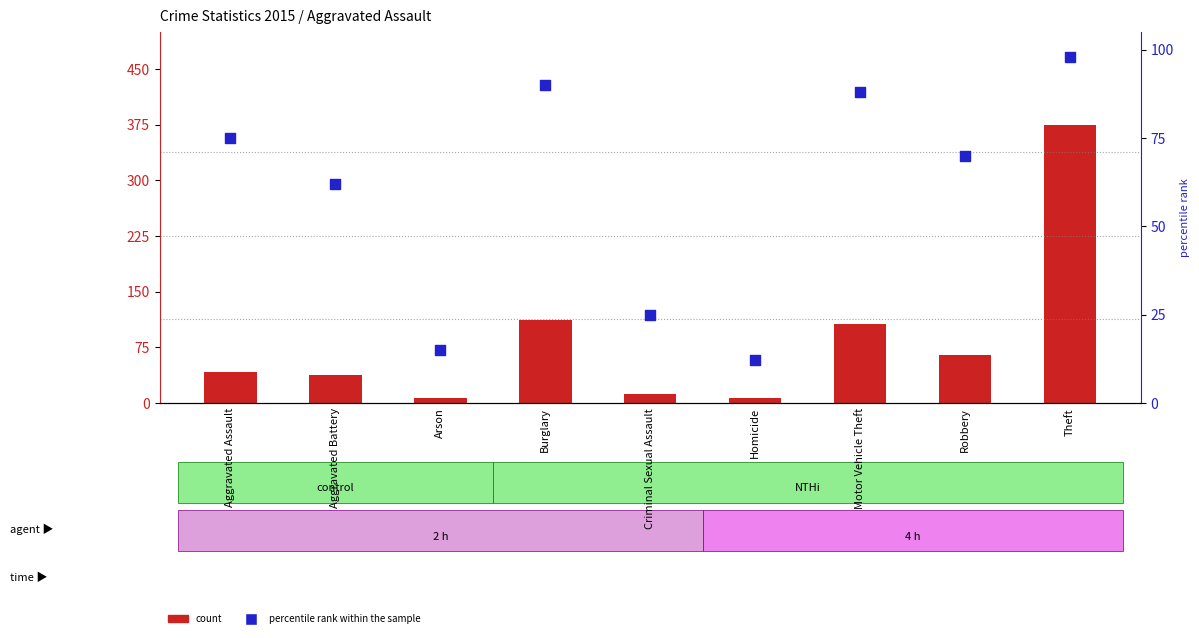

At how many categories does at least one series exceed 364?

1